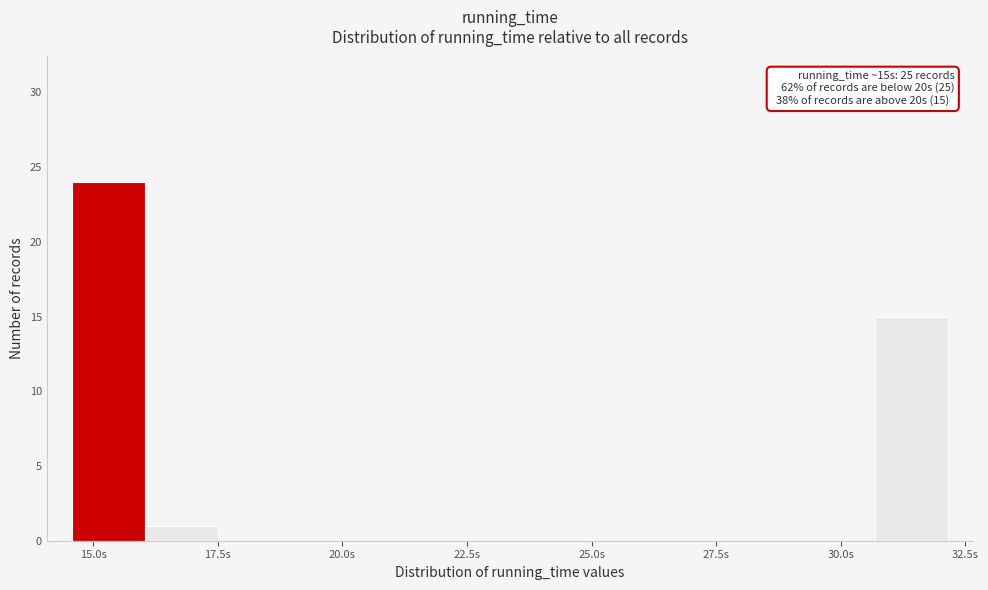

Read against the x-axis, roughly where is the centre of the tallest bar?

15.5